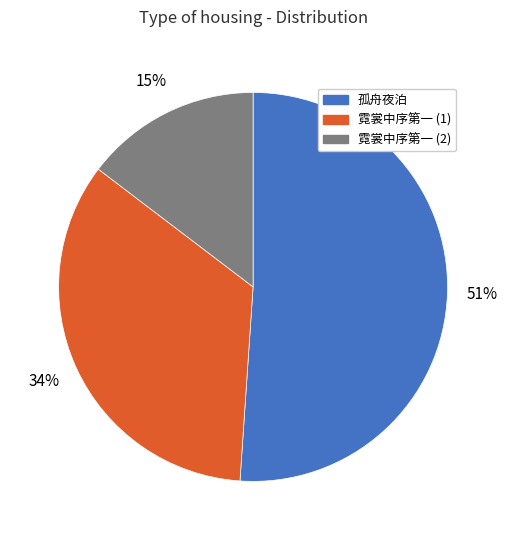

Combined, do 孤舟夜泊 and 霓裳中序第一 (1) account for over 50%?

Yes